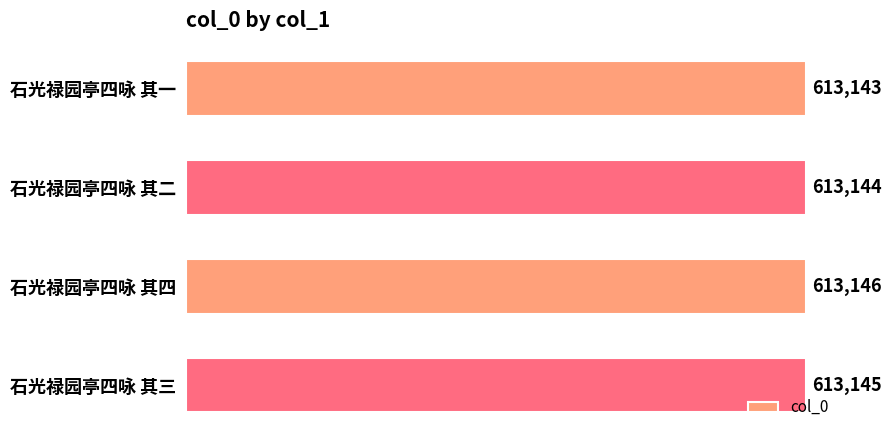

How many values are below 613145?

2